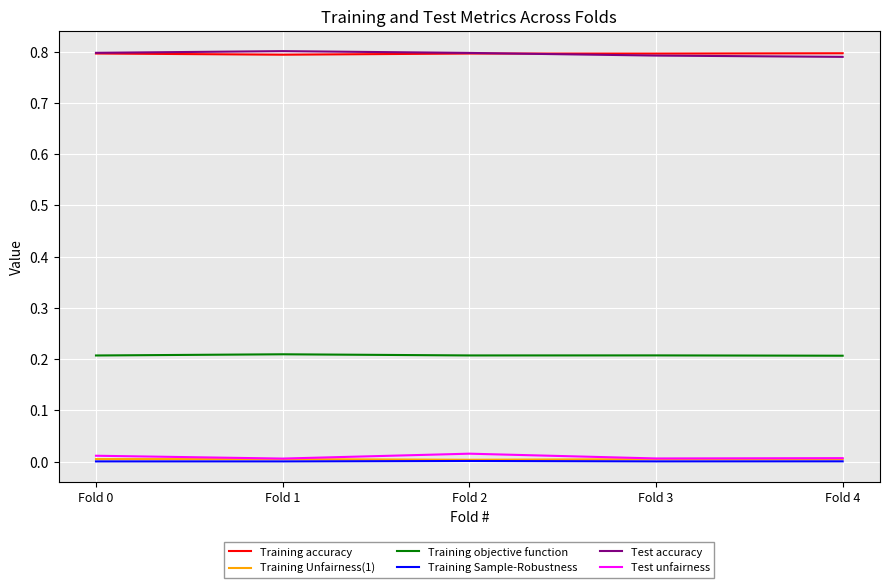

Is the value of Training Unfairness(1) at Fold 0 greater than the value of Training objective function at Fold 3?

No